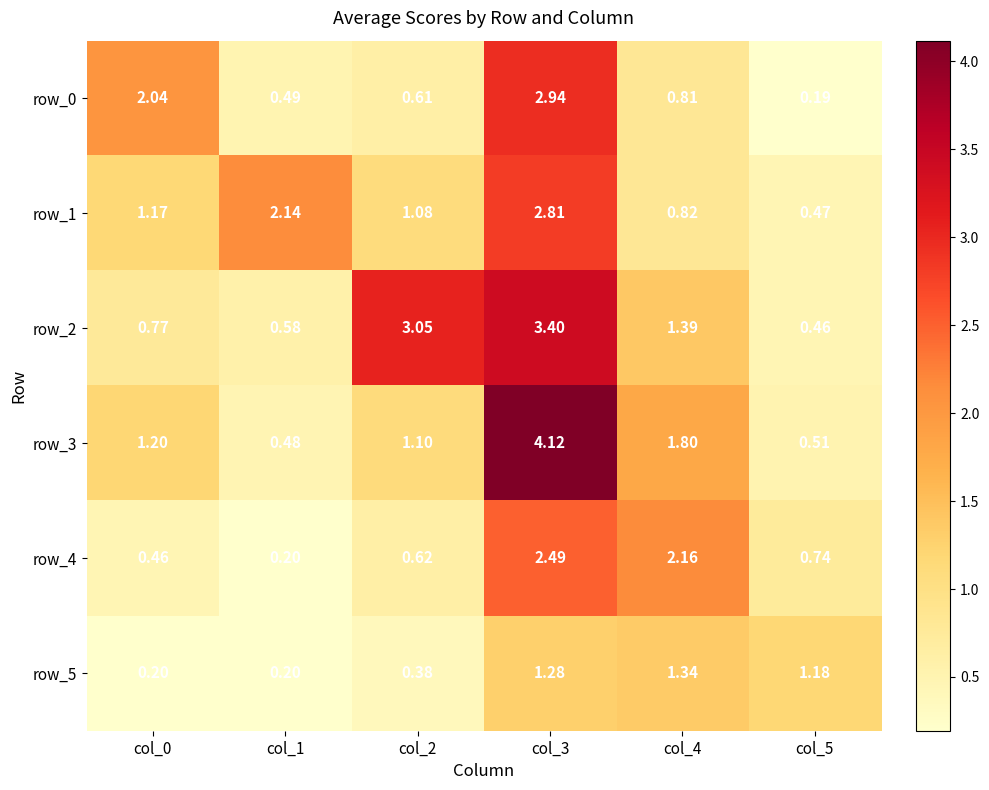

Read the row_5 value at col_0.

0.2